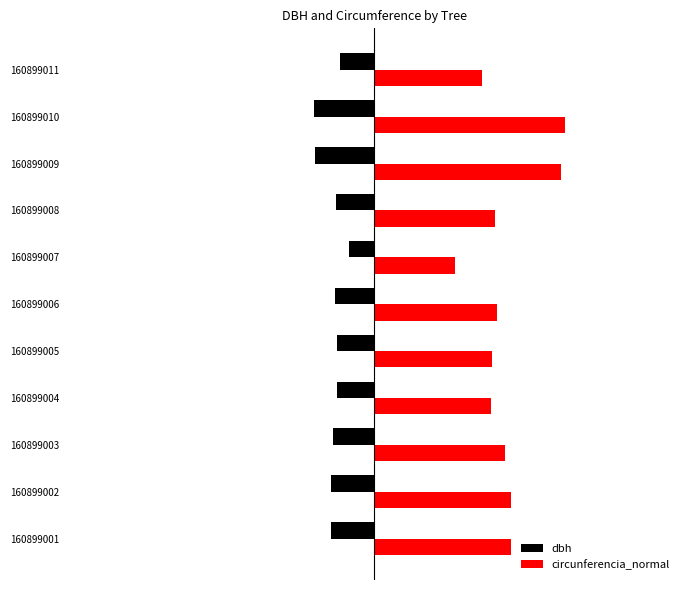

What is the average value of the circunferencia_normal series?

69.0